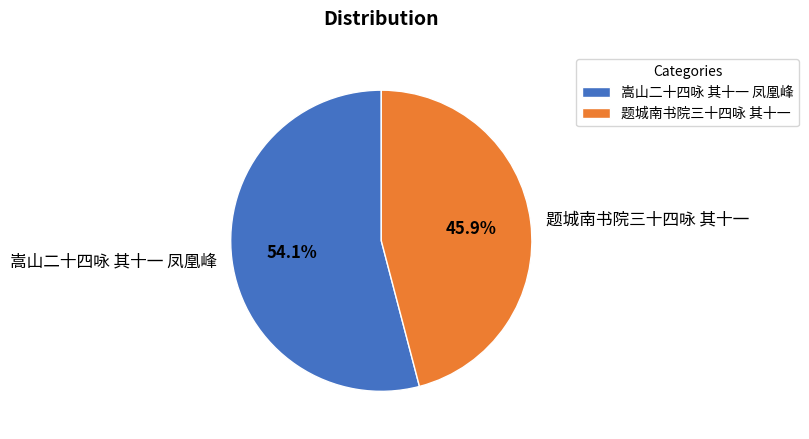

Is the sum of 题城南书院三十四咏 其十一 and 嵩山二十四咏 其十一 凤凰峰 greater than half?

Yes